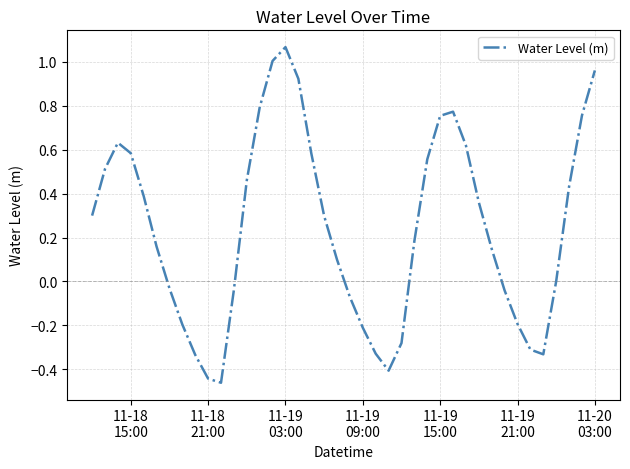

How many series are shown in this chart?

1